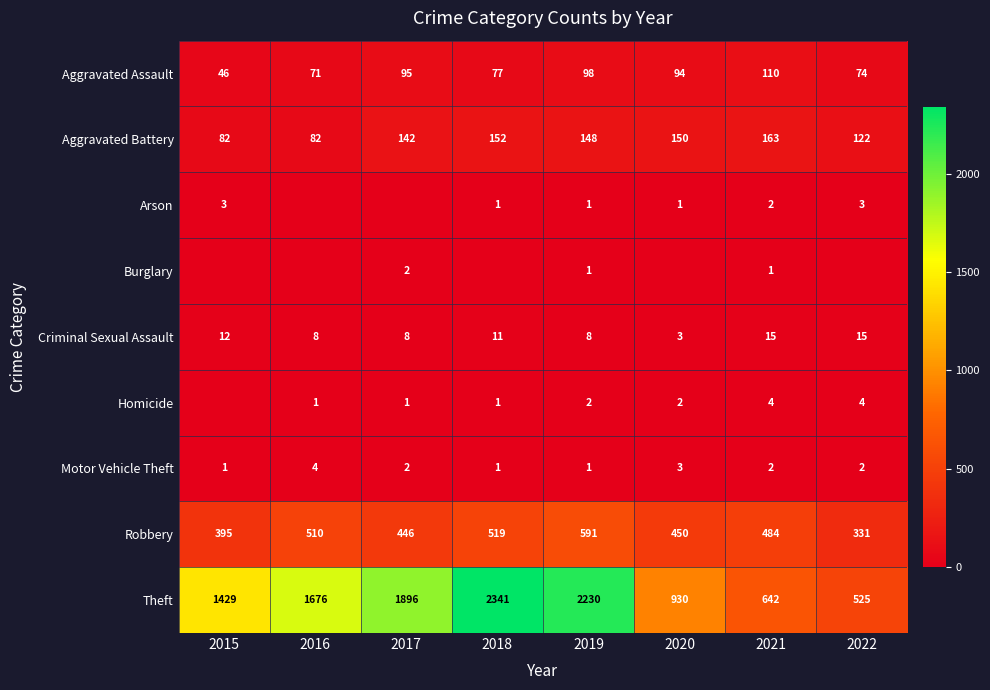

The value of Criminal Sexual Assault at 2017 is 13. True or false?

False